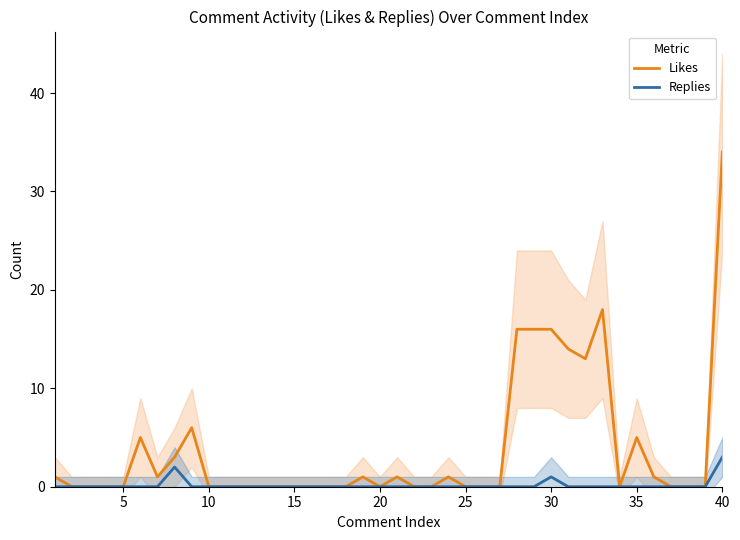

How many interior local peaks does the Replies series have?

2